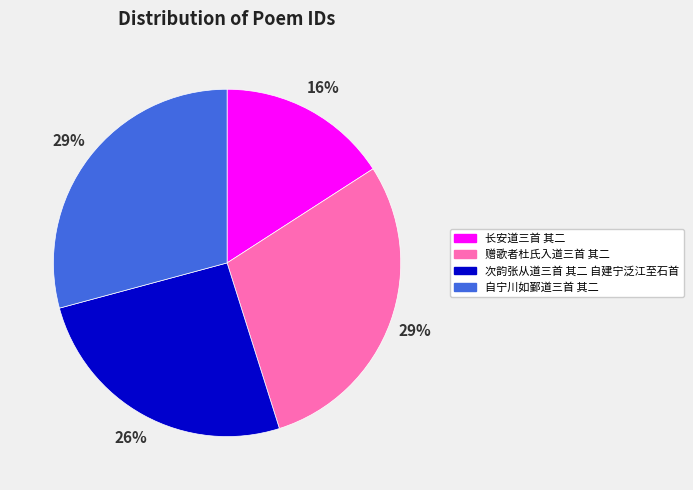

Approximately how many times larger is the value at 次韵张从道三首 其二 自建宁泛江至石首 compared to 自宁川如鄞道三首 其二?

0.9